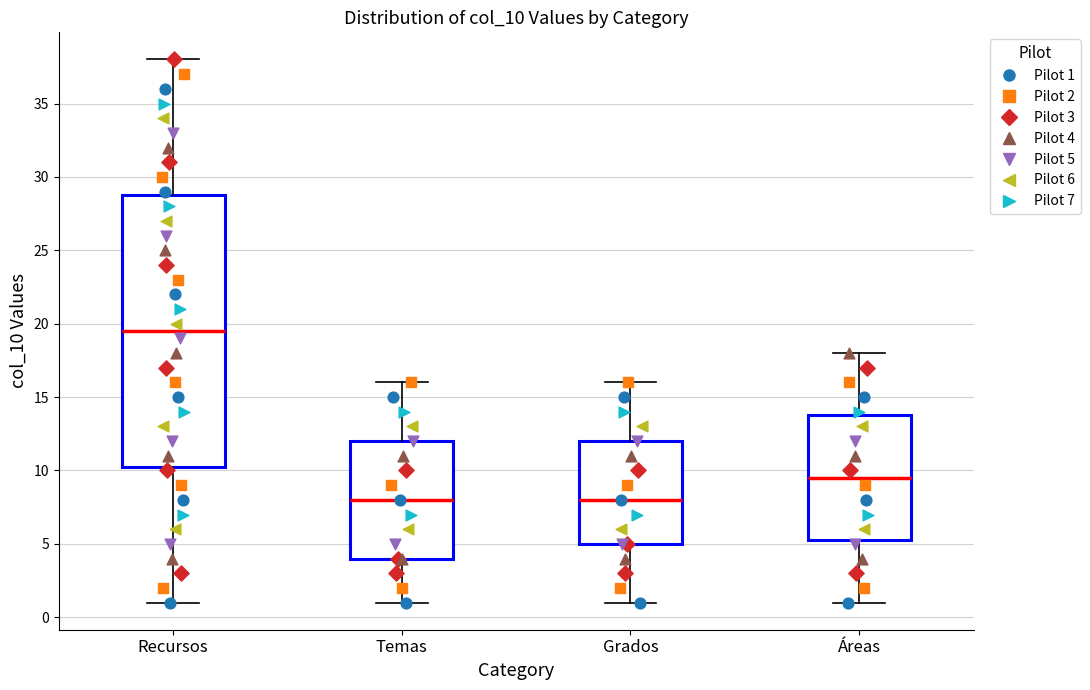

Which box has the highest median line?

Recursos